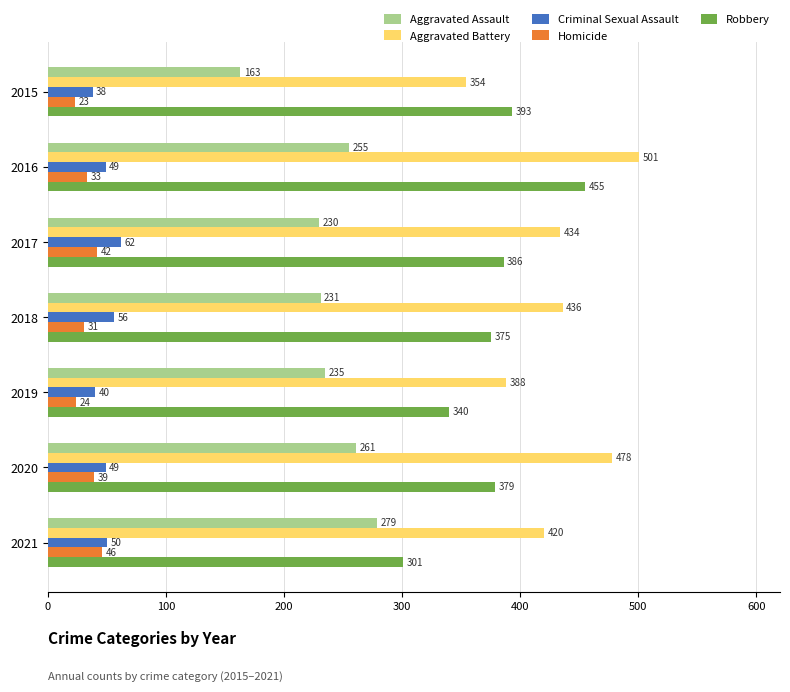

Which series has the largest range (max minus min)?

Robbery